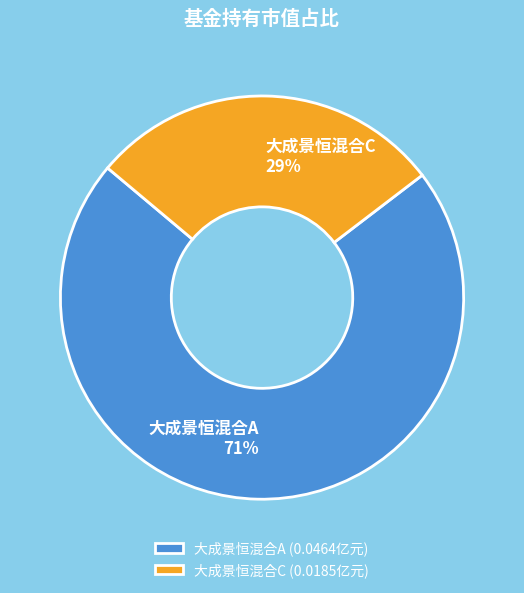

To the nearest percent, what portion does 大成景恒混合C represent?

29%